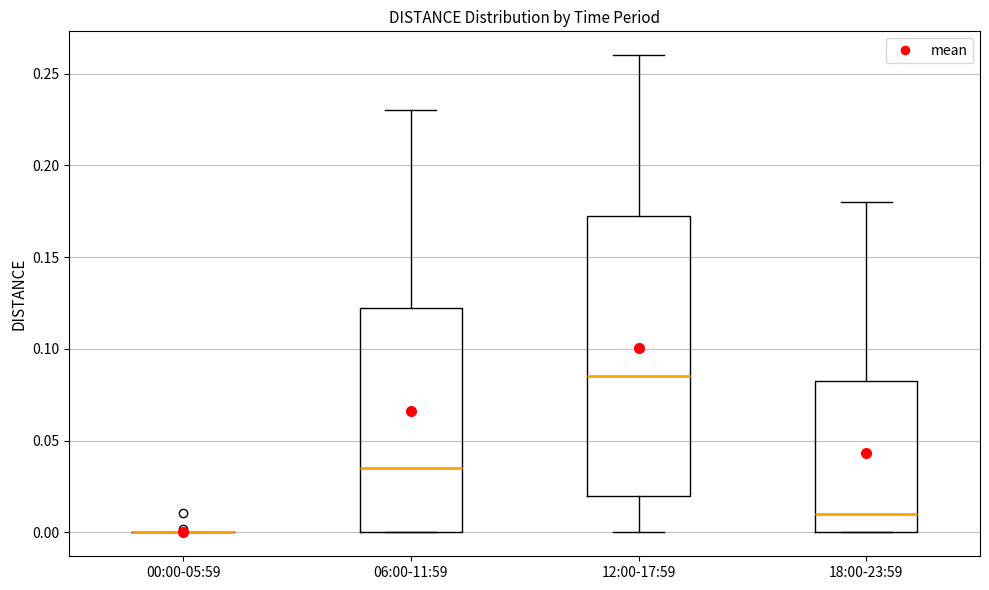

Reading left to right, transcribe this box plot: for each box, give where its median line is, the range the box spans, and where its two whiskers end, as read against the y-axis. The values are not printed on the chart, so give them approximately, as read against the axis.

00:00-05:59: box collapsed to a line at 0.000, whiskers 0.000 to 0.000
06:00-11:59: median 0.035, box 0.000 to 0.125, whiskers 0.000 to 0.230
12:00-17:59: median 0.085, box 0.020 to 0.175, whiskers 0.000 to 0.260
18:00-23:59: median 0.010, box 0.000 to 0.085, whiskers 0.000 to 0.180